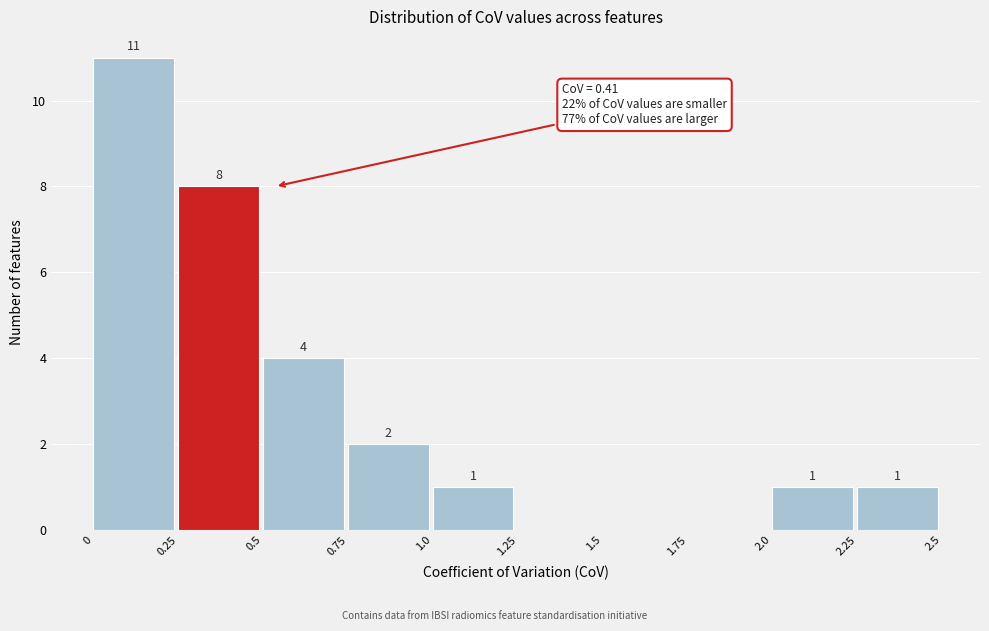

Which range on the x-axis has the tallest bar?

0 to 0.25